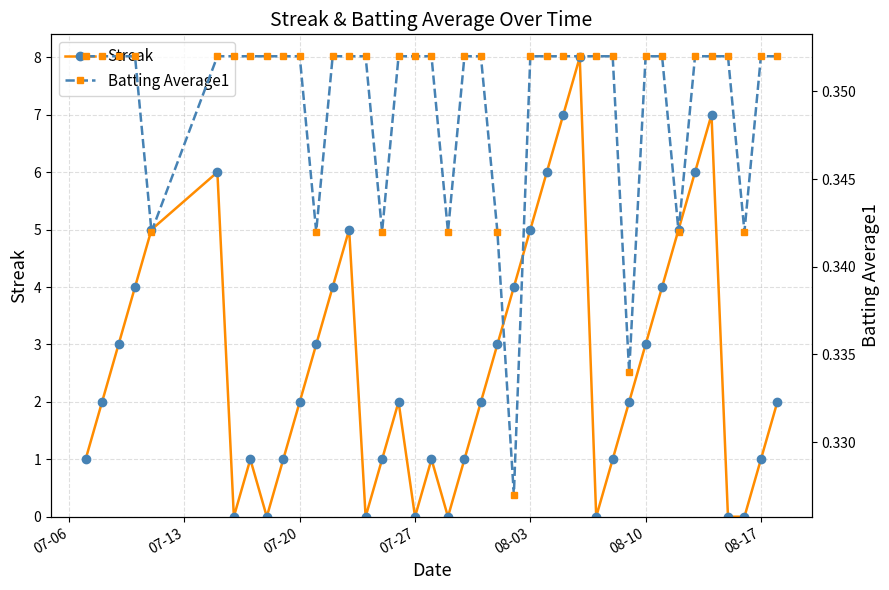

In Streak, how many points are higher than both neighbors (excluding endpoints)?

7